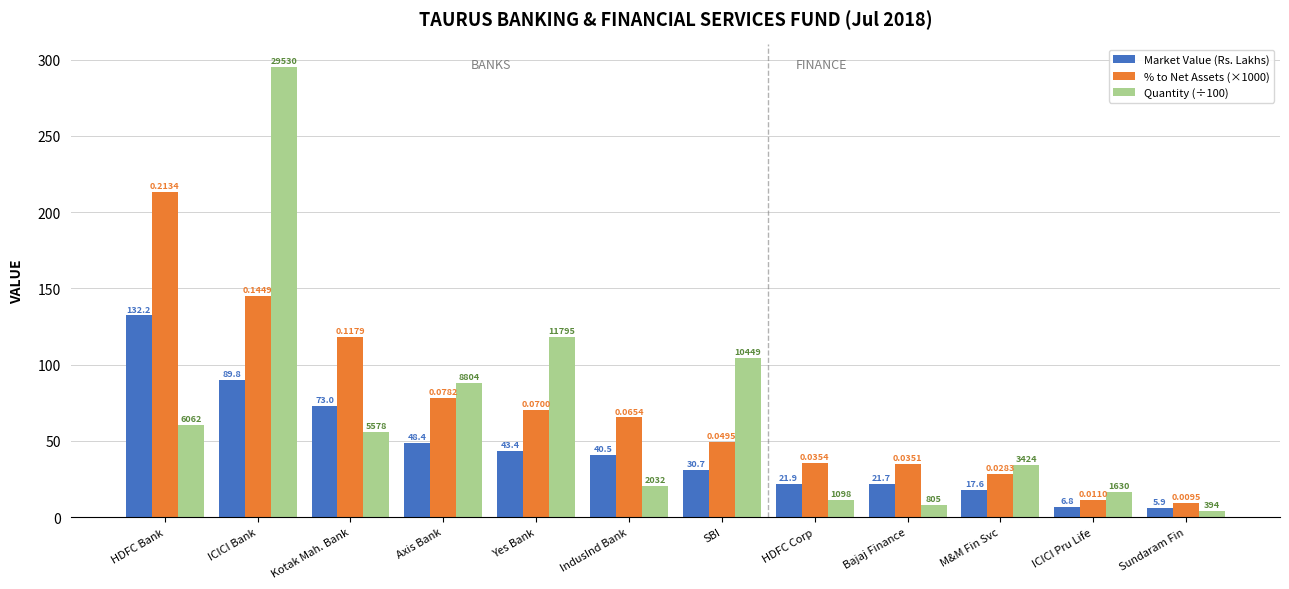

Reading left to right, list all the values displayed in this chart.

Market Value (Rs. Lakhs): 132.2	89.8	73.0	48.4	43.4	40.5	30.7	21.9	21.7	17.6	6.8	5.9
% to Net Assets (×1000): 213.4	144.9	117.9	78.2	70.0	65.4	49.5	35.4	35.1	28.3	11.0	9.5
Quantity (÷100): 60.6	295.3	55.8	88.0	118.0	20.3	104.5	11.0	8.1	34.2	16.3	3.9